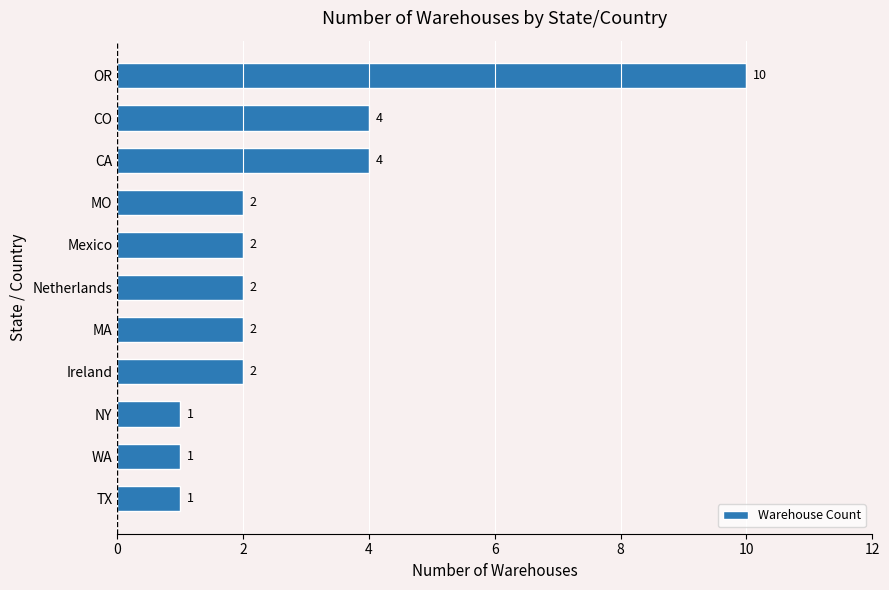

The value at OR is 6. True or false?

False